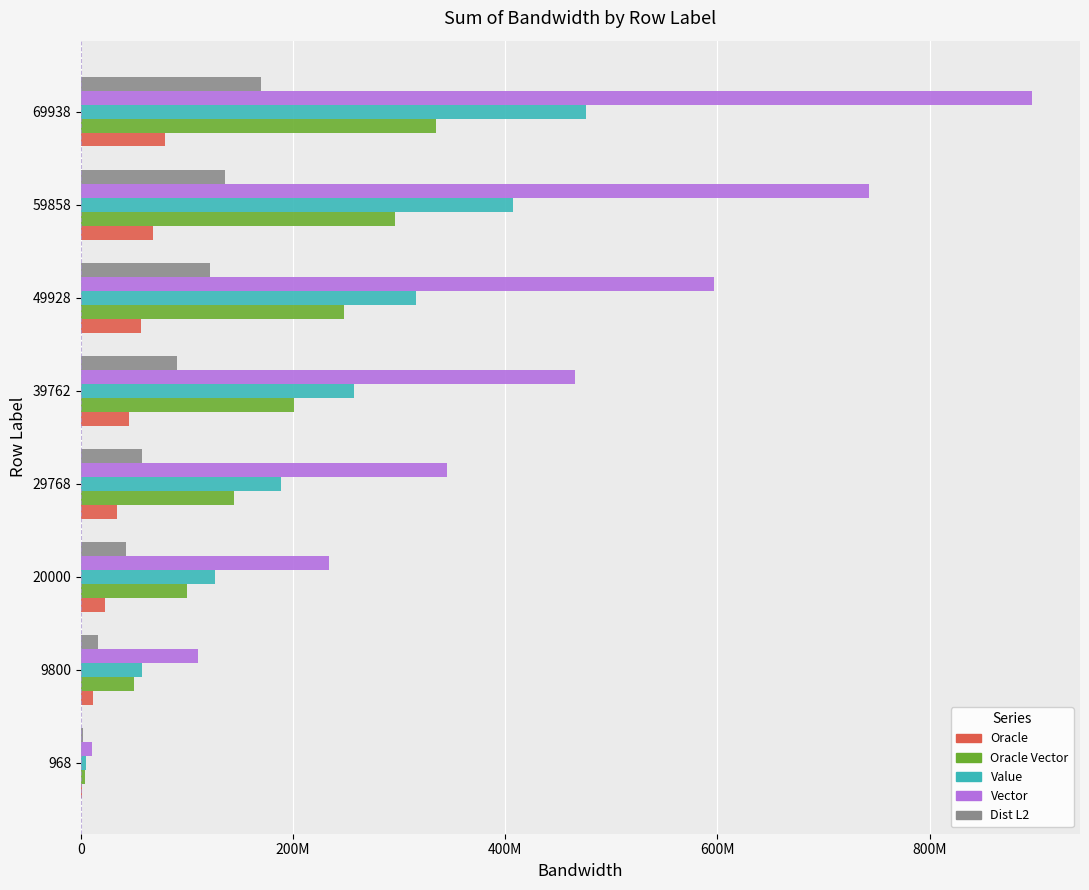

What are all the series names shown in the legend?

Oracle, Oracle Vector, Value, Vector, Dist L2